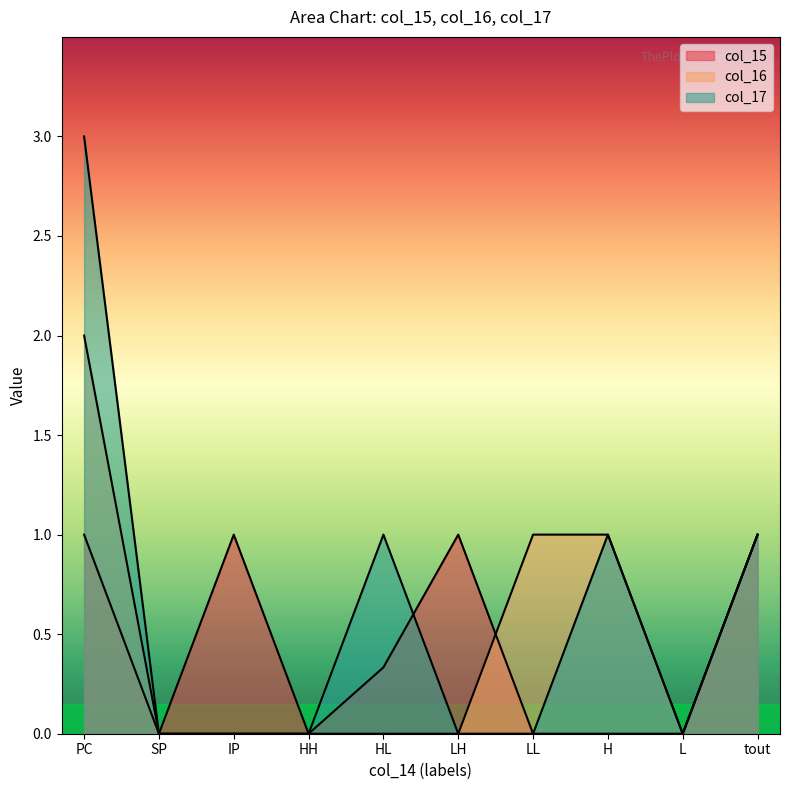

Reading left to right, extract all data points from this chart.

col_15: 1.0	0.0	1.0	0.0	0.3	1.0	0.0	0.0	0.0	1.0
col_16: 2.0	0.0	0.0	0.0	0.0	0.0	1.0	1.0	0.0	1.0
col_17: 3.0	0.0	0.0	0.0	1.0	0.0	0.0	1.0	0.0	1.0